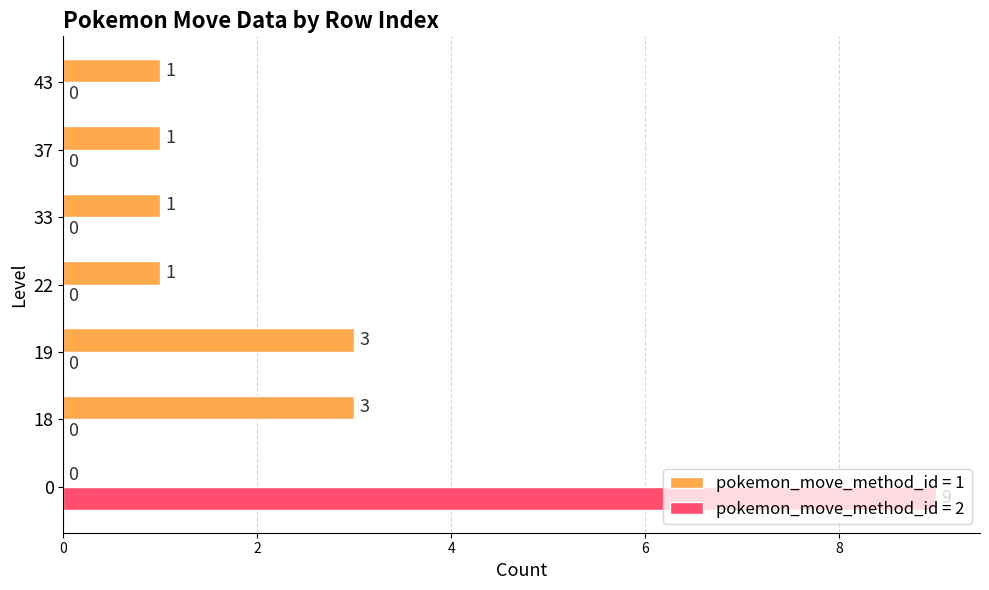

The value of pokemon_move_method_id = 2 at 18 is -5. True or false?

False